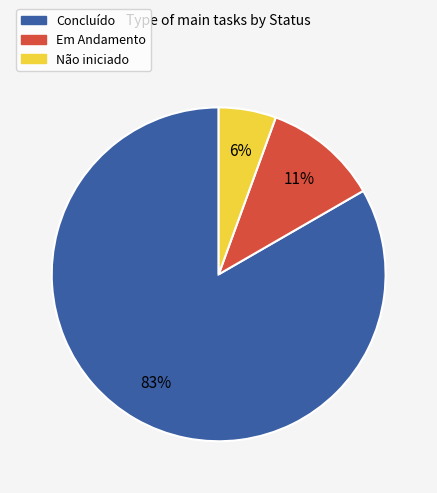

Which slice is the smallest?

Não iniciado